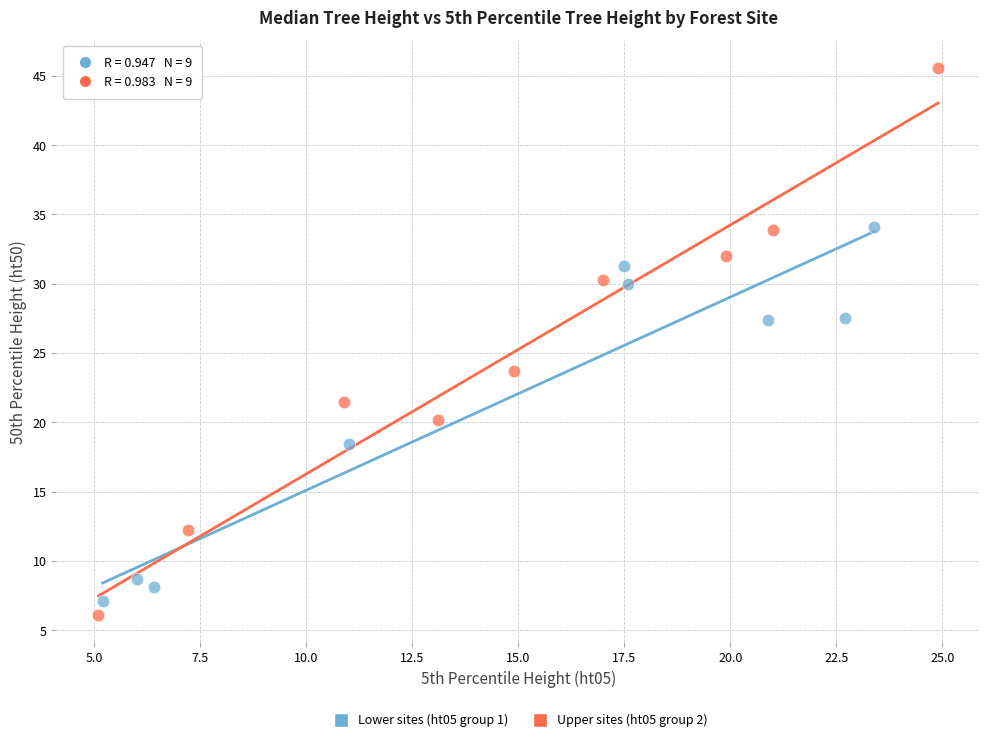

Which series contains the highest Y value?

Upper sites (ht05 group 2)